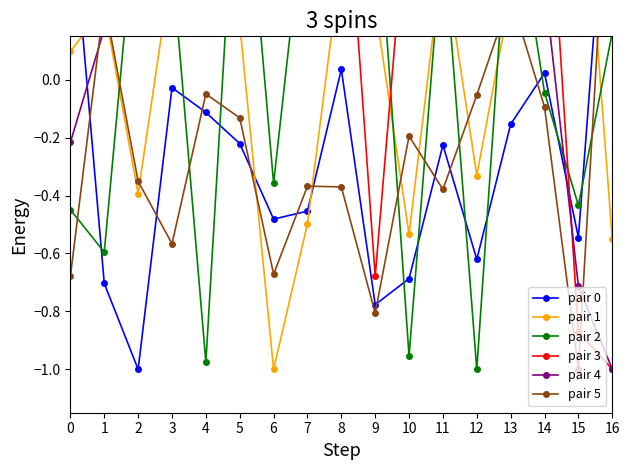

Rank the series at 4 from highest to lowest value.

pair 3, pair 1, pair 4, pair 5, pair 0, pair 2